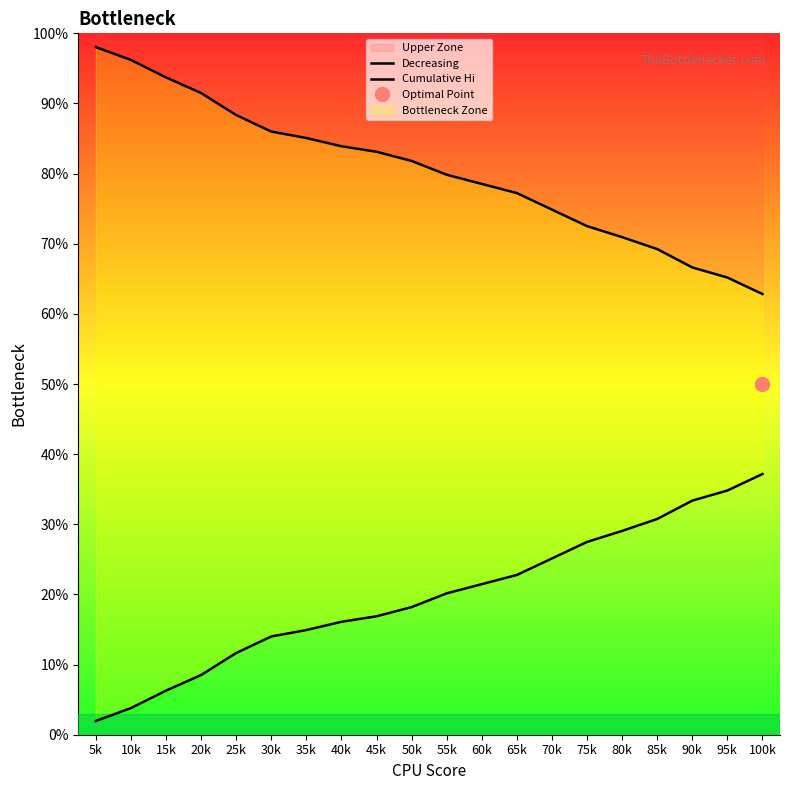

What is the average value of the Cumulative Hi series?

0.2